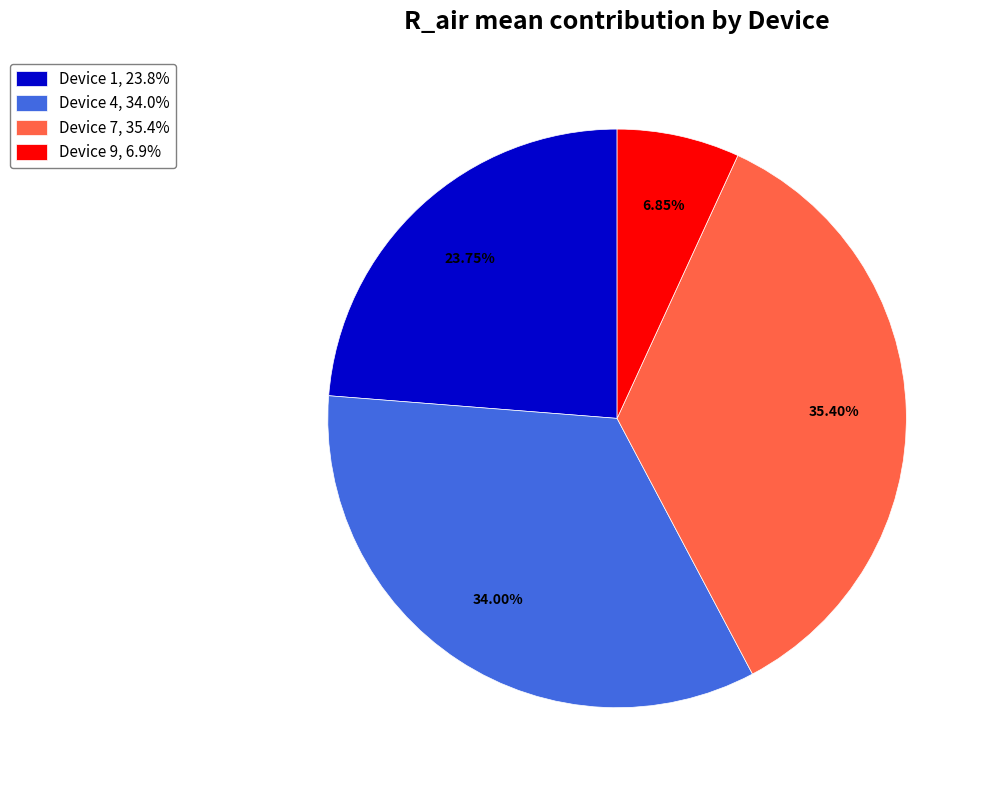

To the nearest percent, what is the difference between the largest and smallest slice percentages?

29%